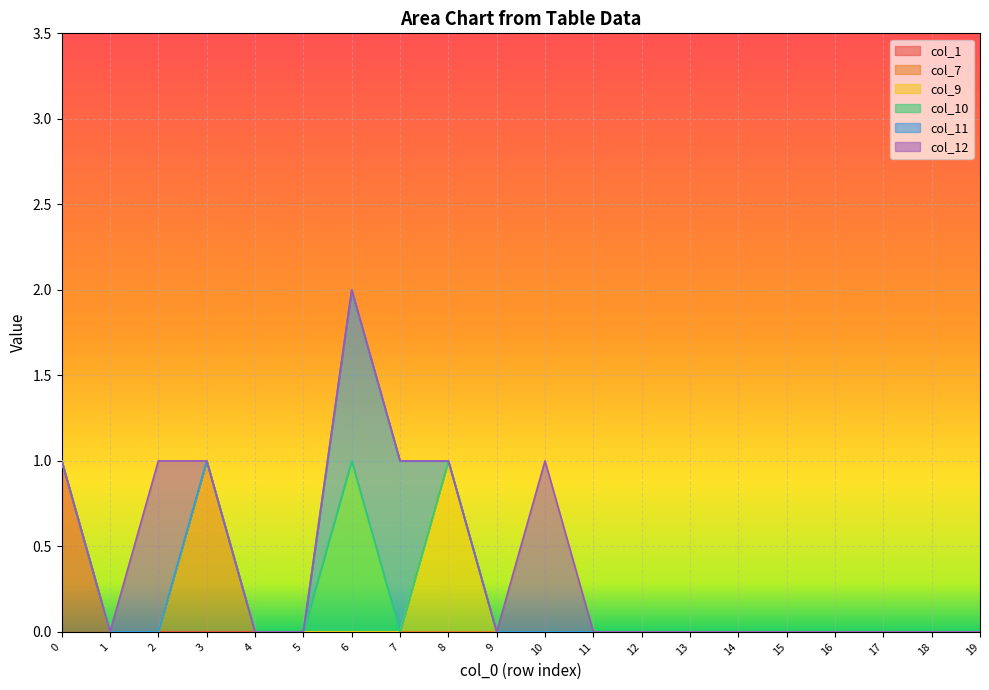

True or false: col_7 and col_11 intersect in this chart.

False